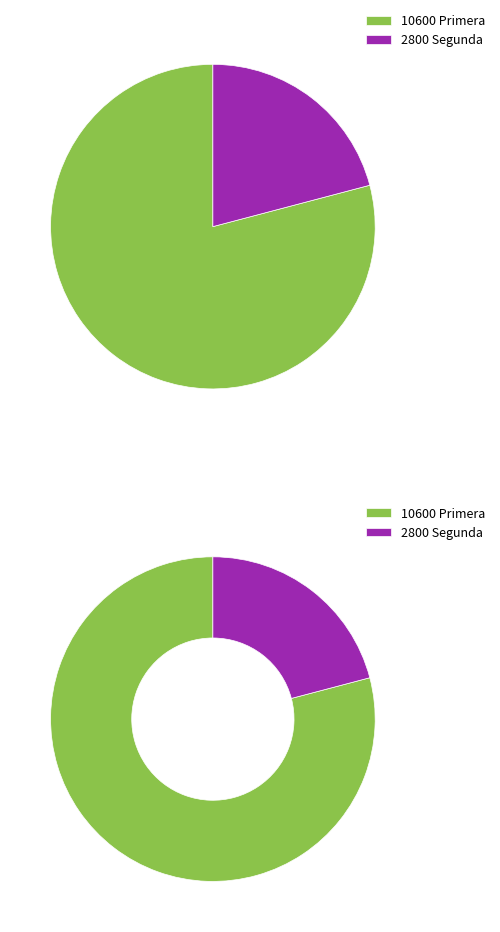

Is it true that Primera is 79% of the pie?

True